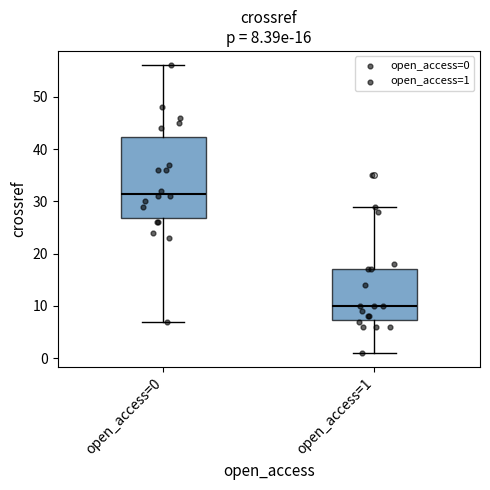

Comparing the boxes themselves (not the whiskers), which one is the tallest?

open_access=0